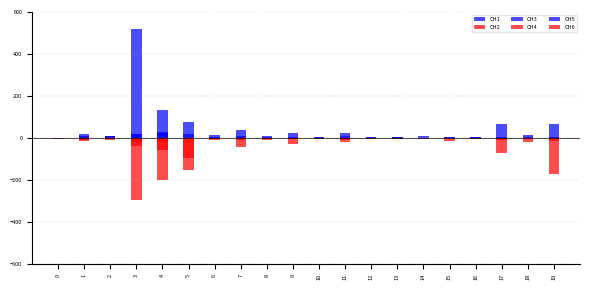

What is the value of the CH4 bar at the 6th from the left?

-93.9